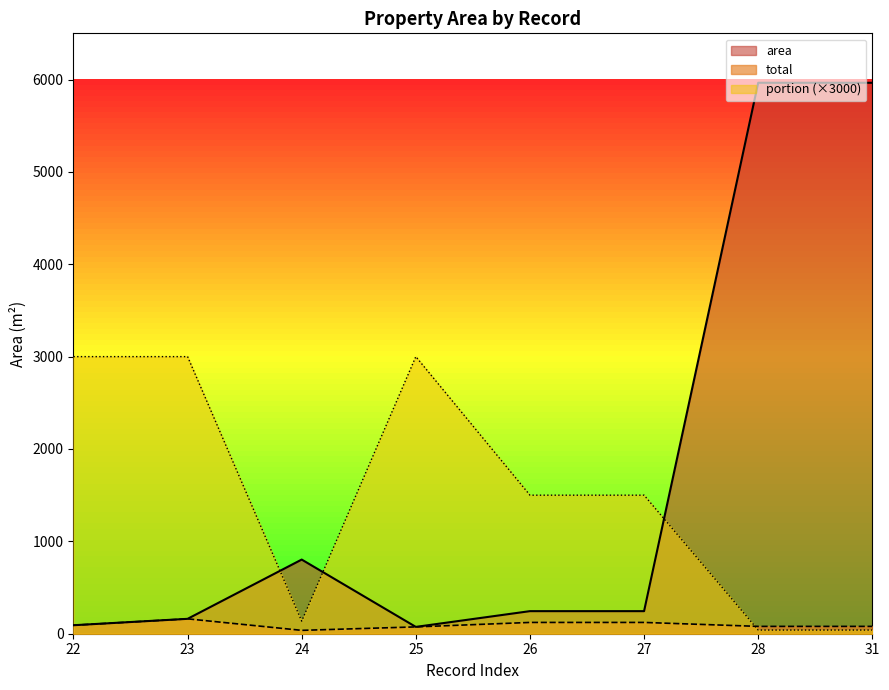

In portion, how many points are lower than both neighbors (excluding endpoints)?

1